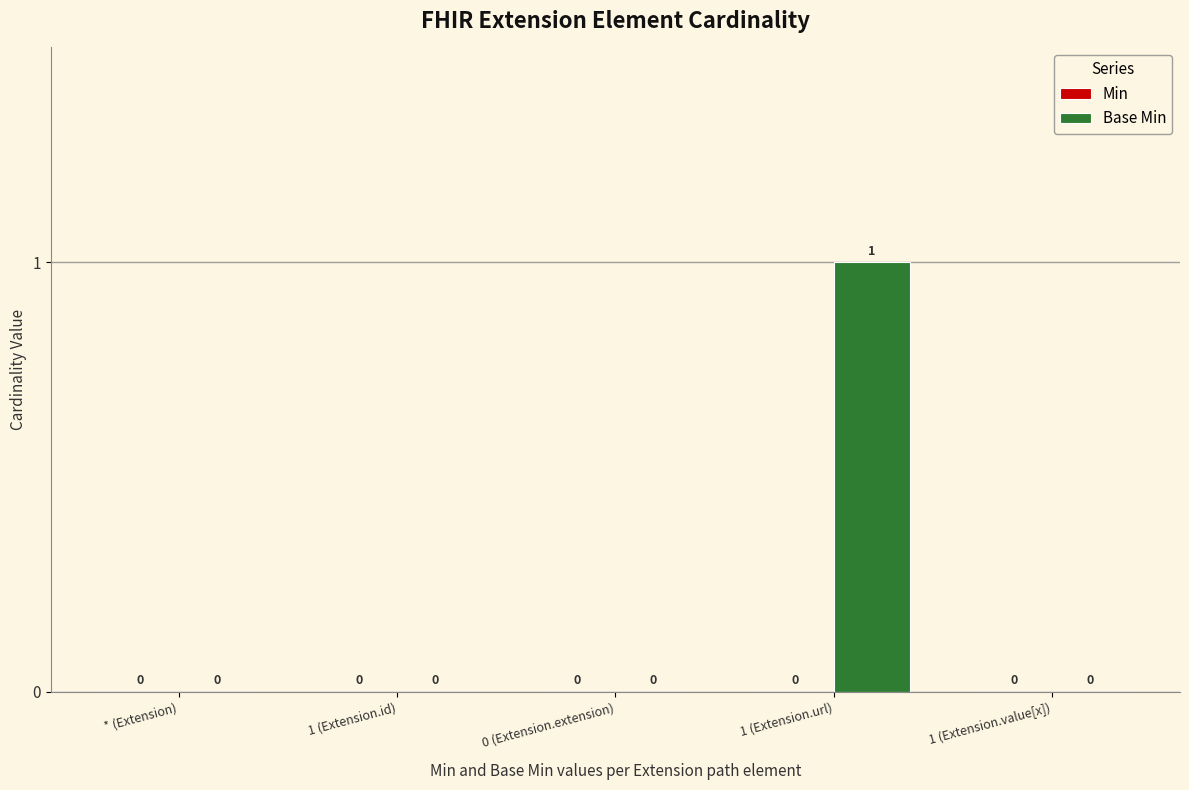

The chart shows a value of 0 at 1 (Extension.id). True or false?

True